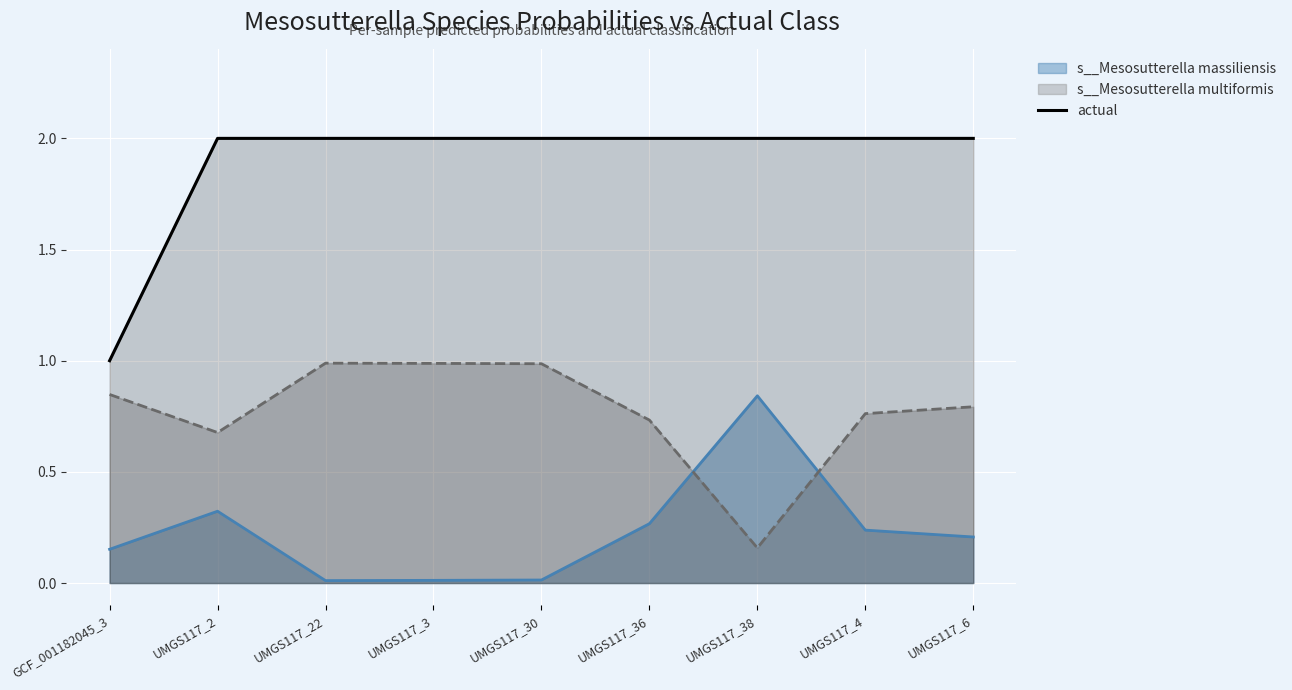

What position from the left is GCF_001182045_3?

1